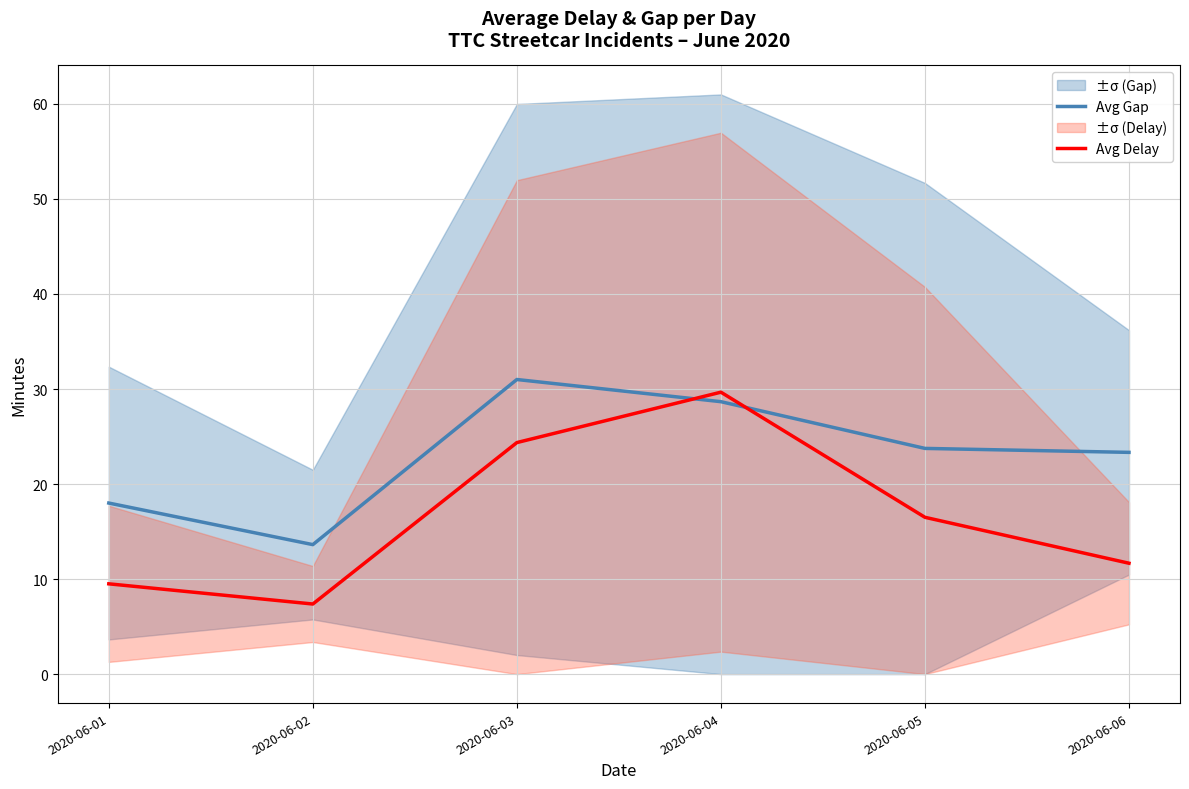

Which series ends up on top after the final intersection of Avg Delay and Avg Gap?

Avg Gap